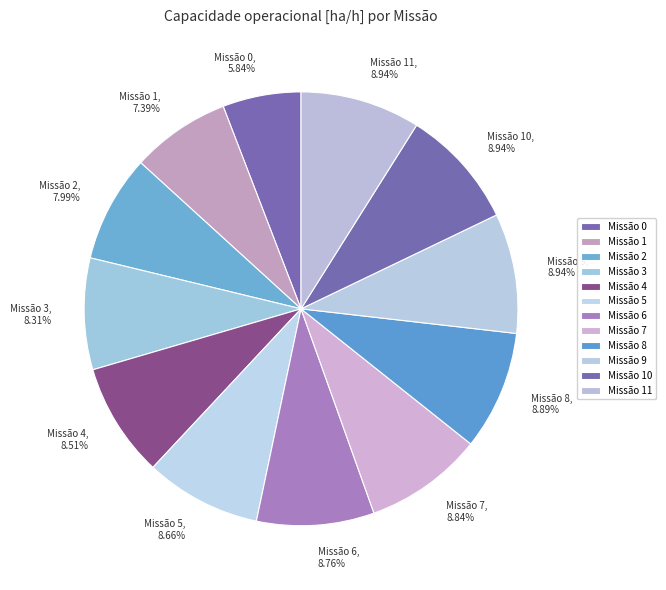

Combined, do Missão 4, 8.51% and Missão 6, 8.76% account for over 50%?

No